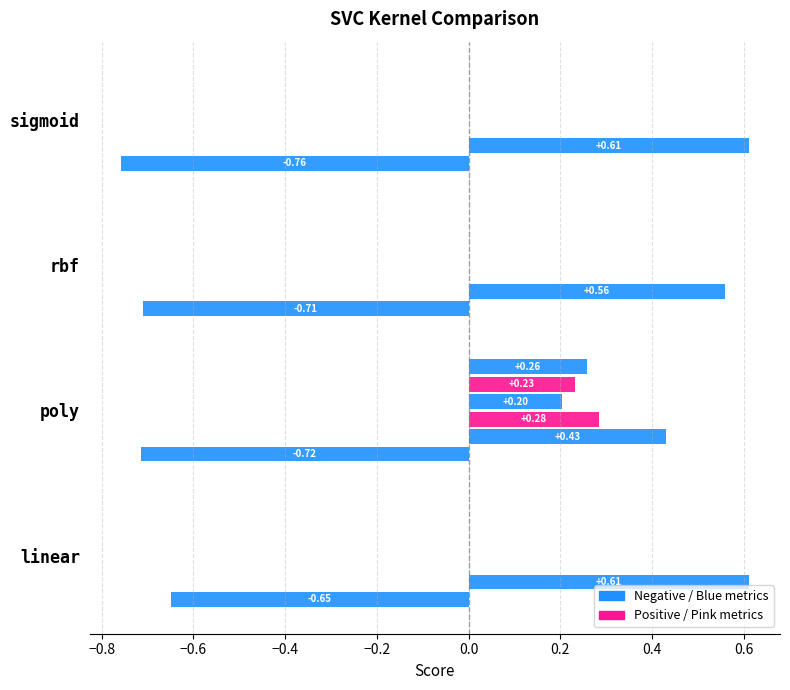

Count the number of data series in this chart.

6